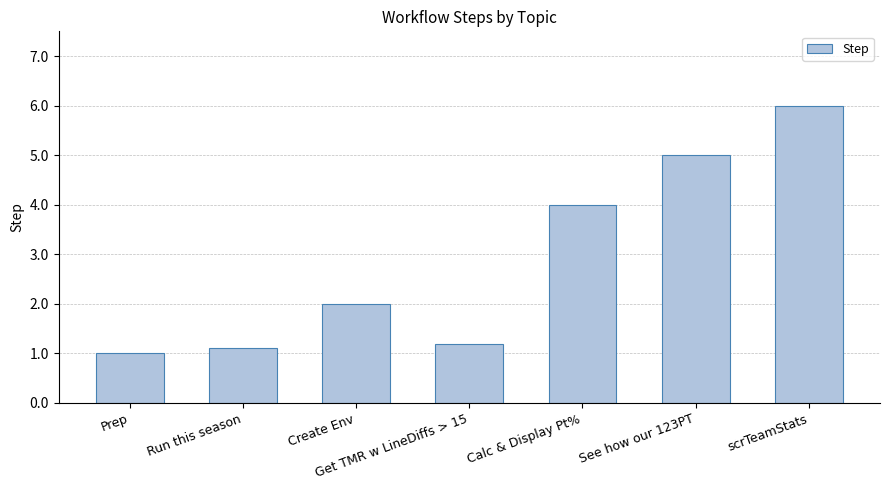

Which has a higher value, See how our 123PT or scrTeamStats?

scrTeamStats